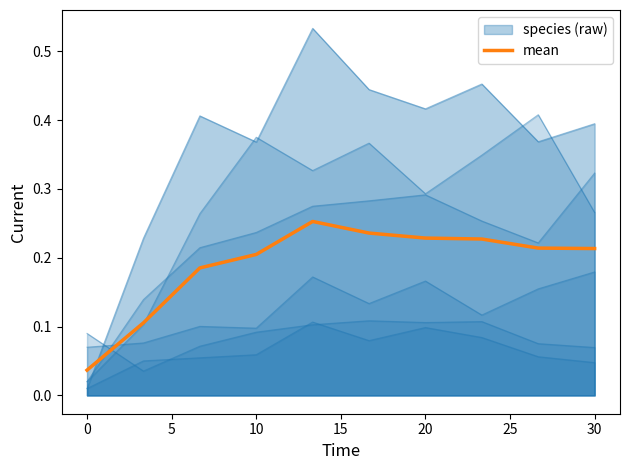

The value at 5 is 0.3. True or false?

False